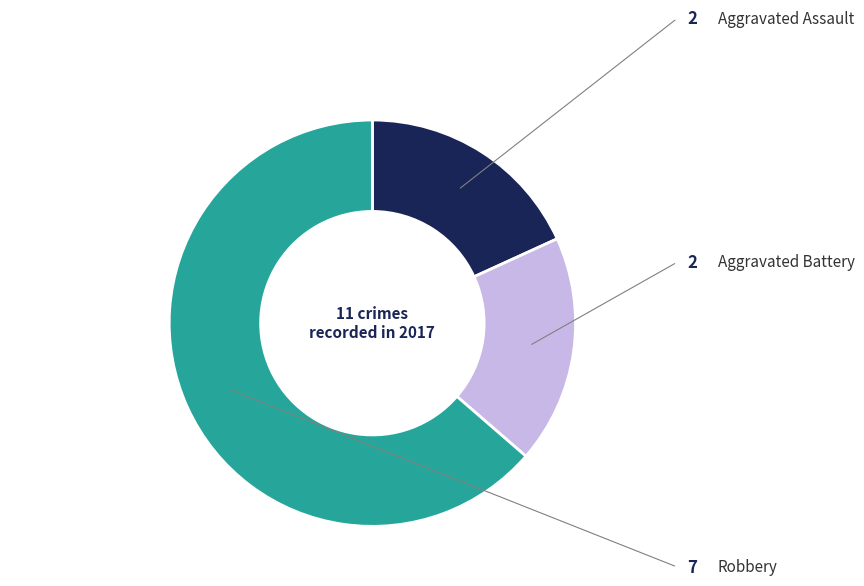

True or false: Robbery accounts for 55% of the total.

False